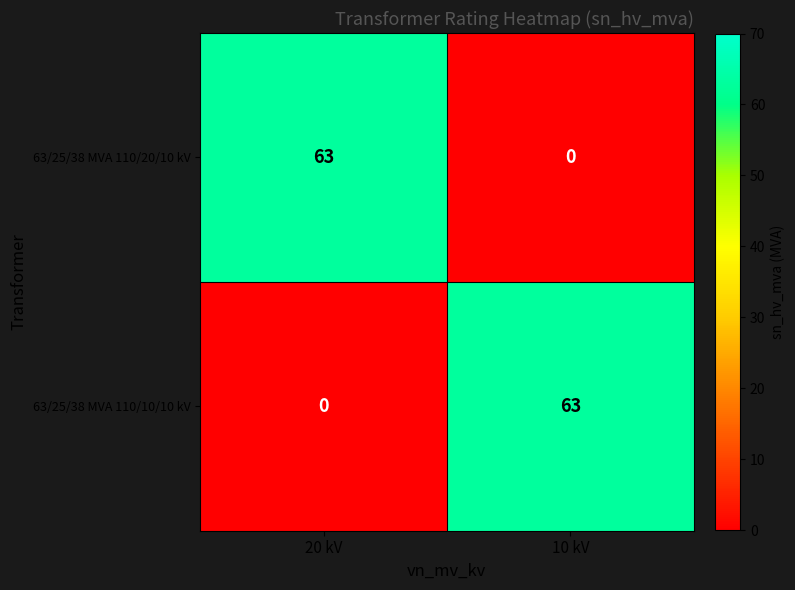

What is the maximum value shown in the chart?

63